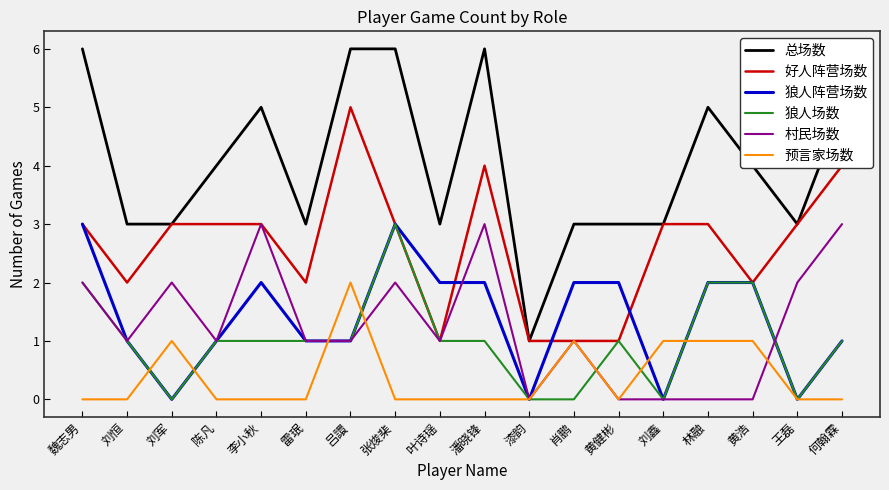

Which series has the largest total across all categories?

总场数